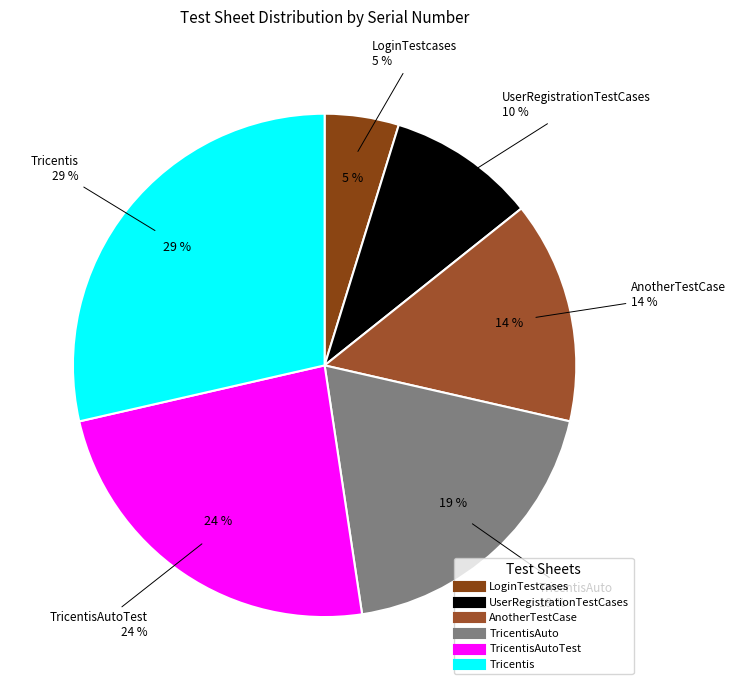

What percentage is NOT represented by AnotherTestCase?

85.7%